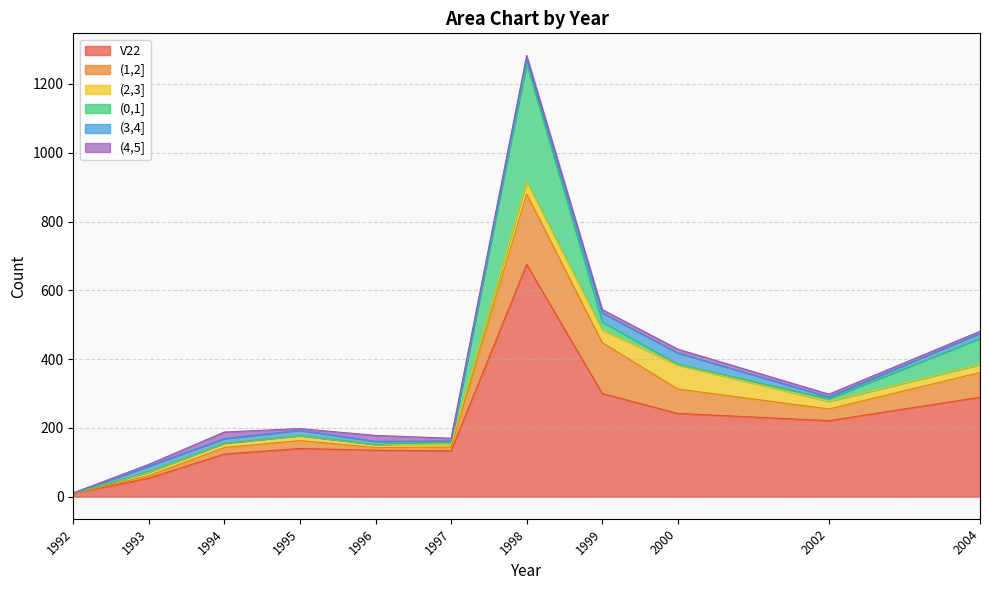

At which label does (1,2] reach its minimum?

1992